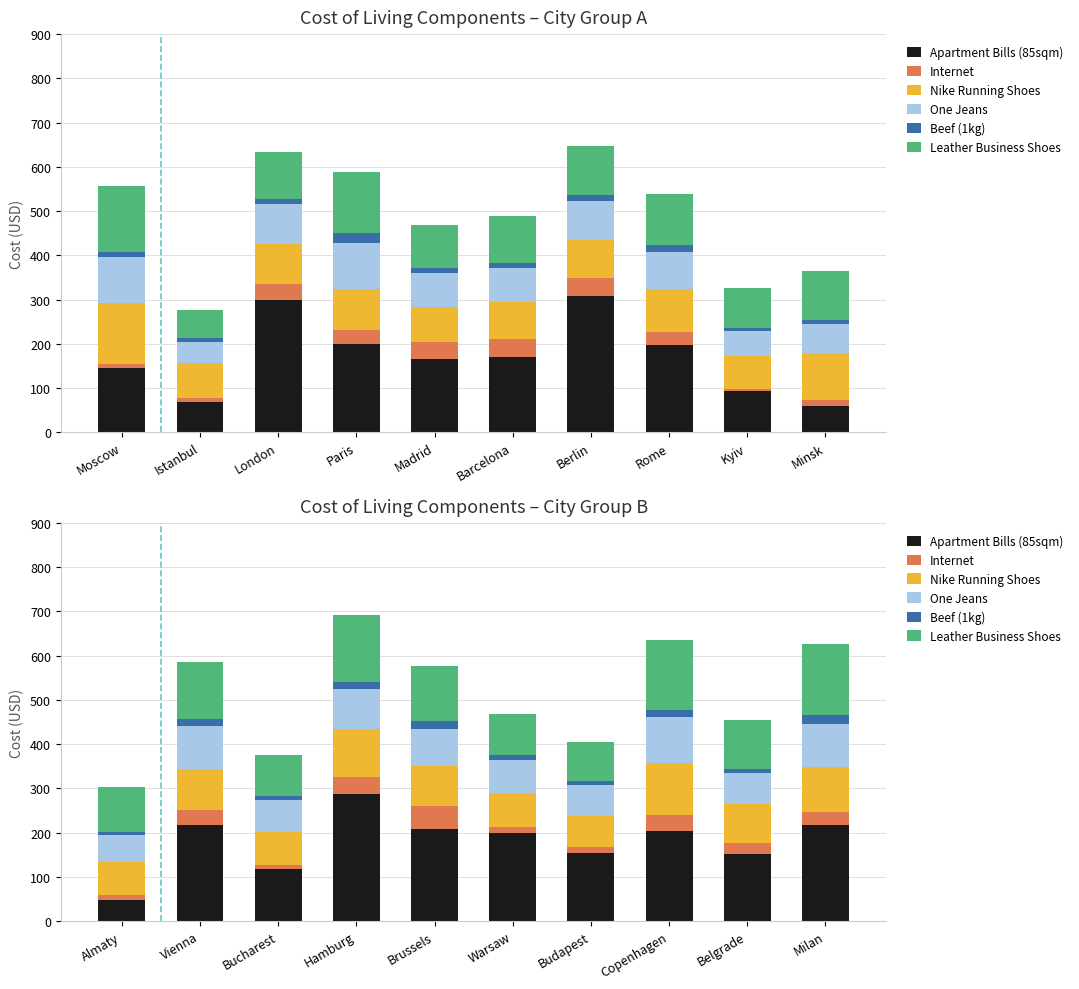

How many groups of bars are there?

10